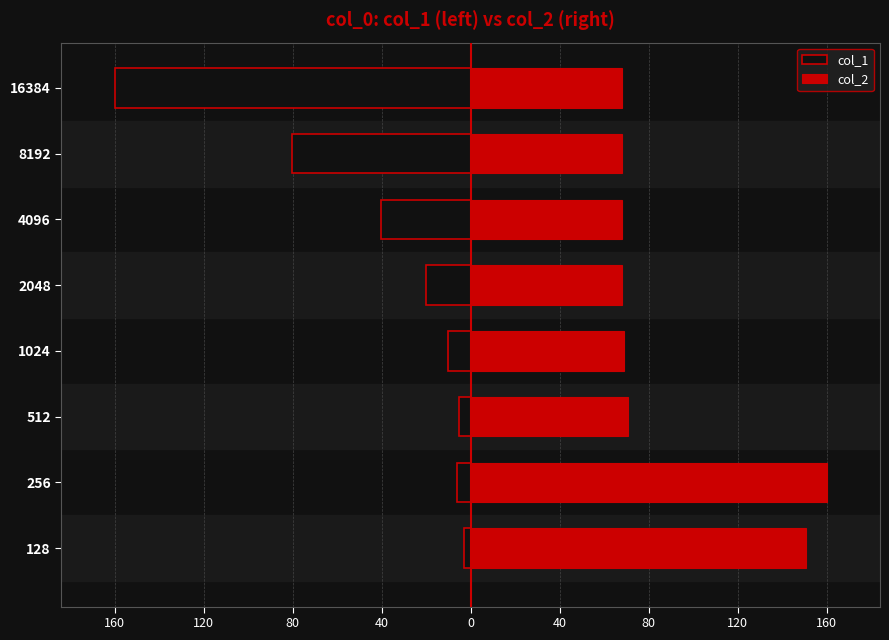

Count the number of categories in the chart.

8